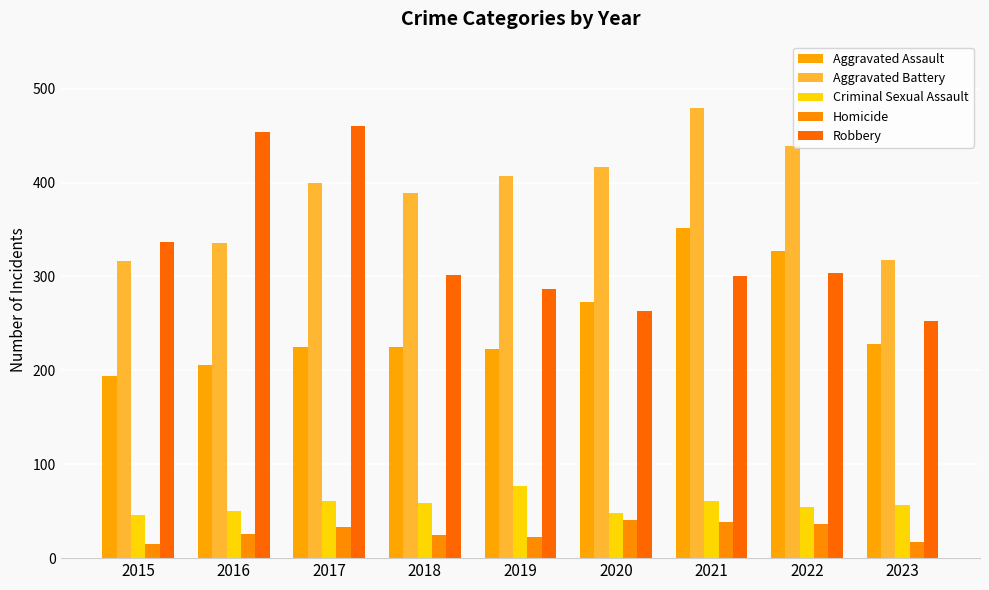

Is the value of Aggravated Assault at 2019 greater than the value of Criminal Sexual Assault at 2019?

Yes